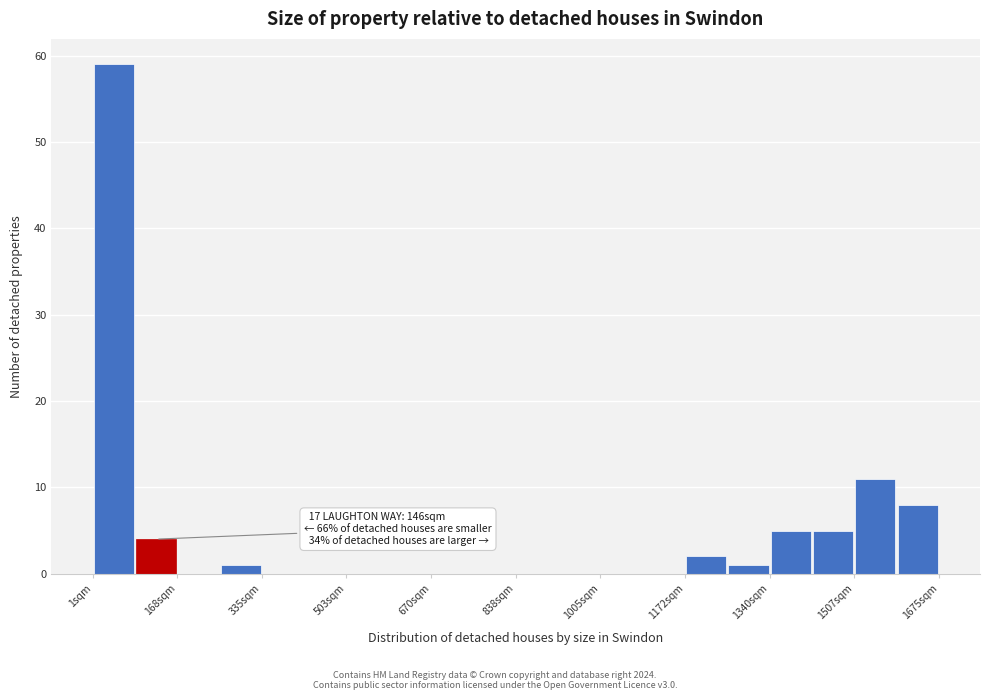

Over which range of the x-axis is the bar tallest?

0 to 80